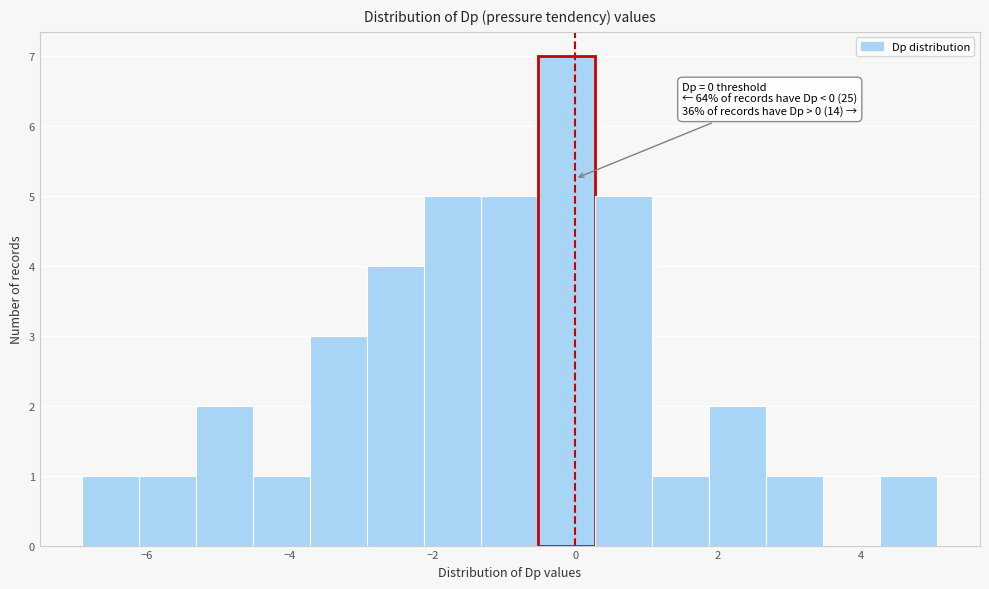

Read against the x-axis, roughly where is the centre of the tallest bar?

-0.2